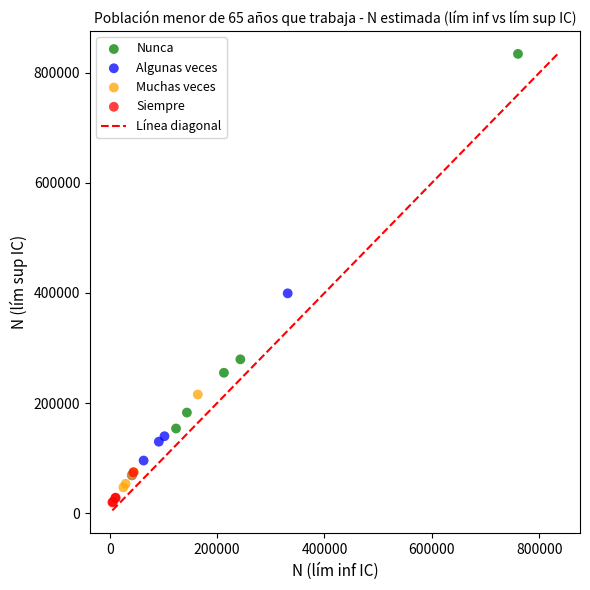

Which series contains the highest Y value?

Nunca